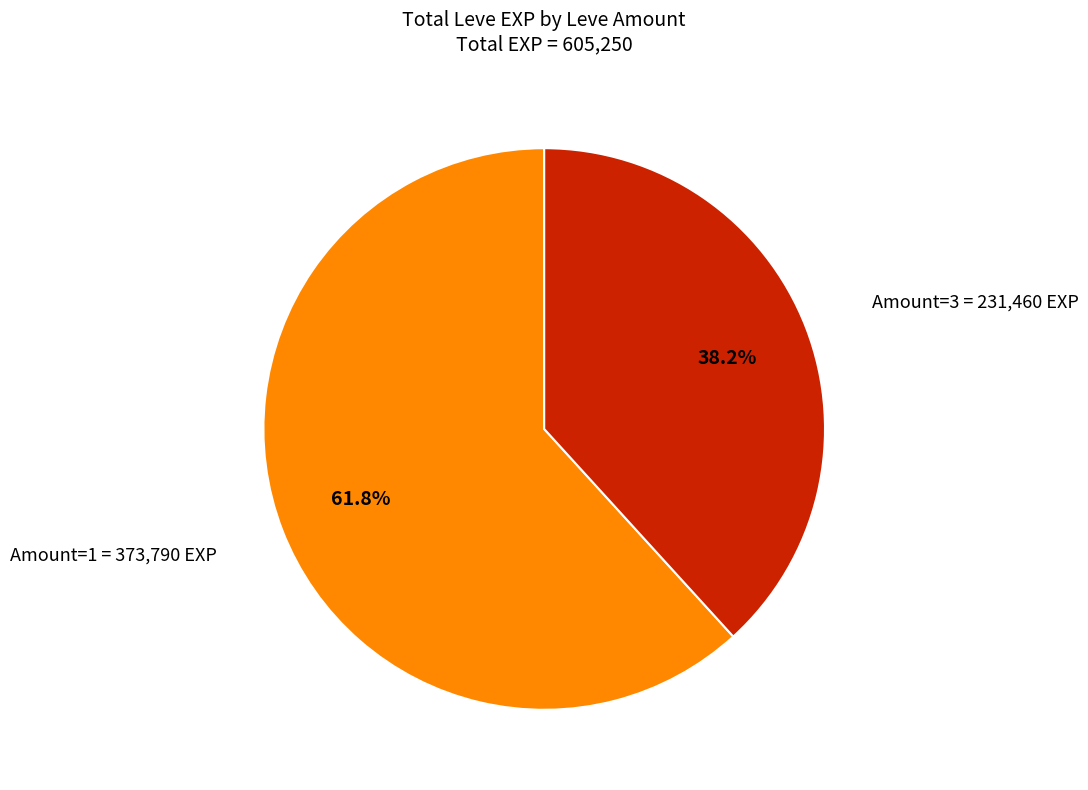

Is there any slice that represents more than half of the pie?

Yes